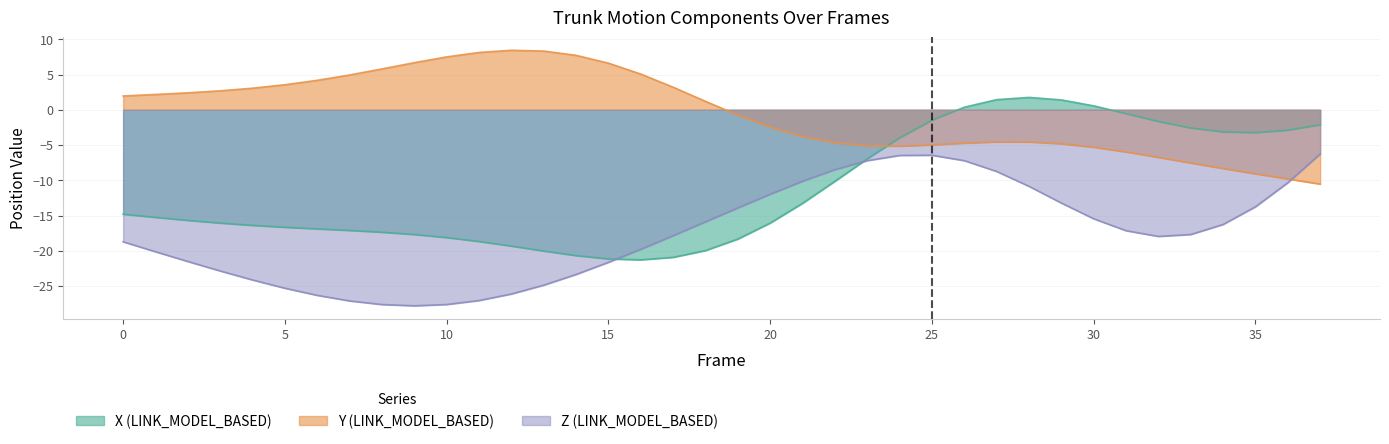

How many interior local peaks does the X (LINK_MODEL_BASED) series have?

1